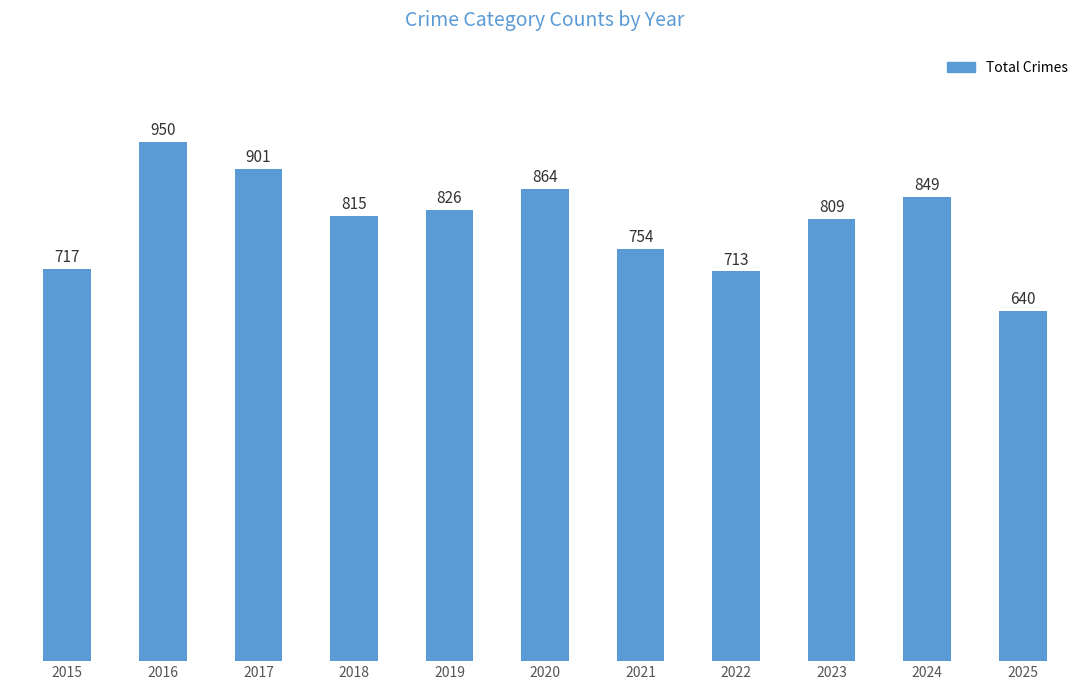

The chart shows a value of 614 at 2017. True or false?

False